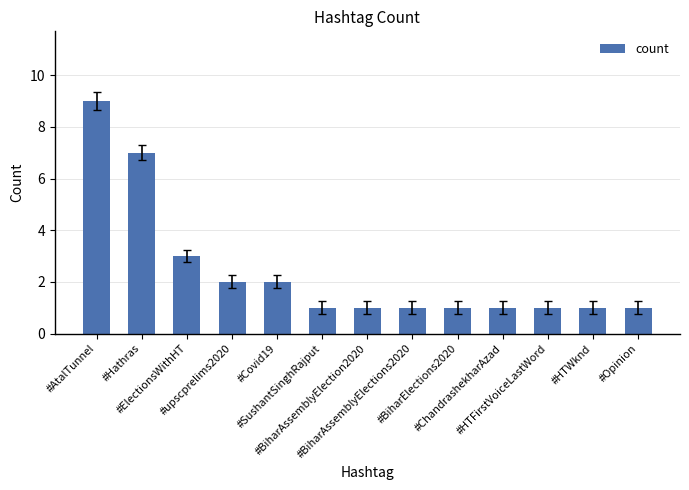

What is the sum of all values?

31